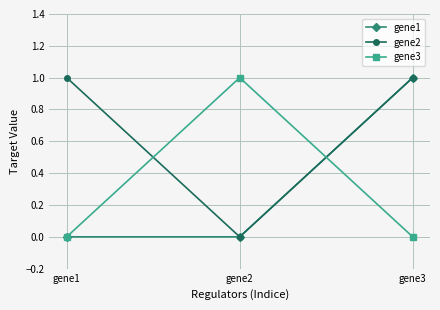

Reading right to left, list all the values displayed in this chart.

gene1: 1	0	0
gene2: 1	0	1
gene3: 0	1	0